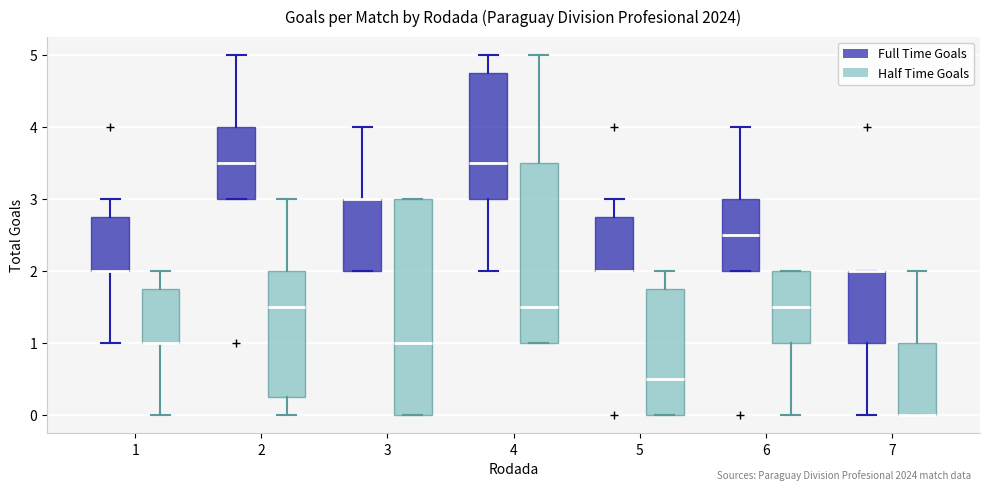

Reading left to right, read every box against the y-axis: the position of its median line, the range the box covers, and the ends of its whiskers. The values are not printed on the chart, so give them approximately, as read against the axis.

1 (Full Time Goals): median 2.0 (drawn on the box's lower edge), box 2.0 to 2.8, whiskers 1.0 to 3.0
1 (Half Time Goals): median 1.0 (drawn on the box's lower edge), box 1.0 to 1.8, whiskers 0.0 to 2.0
2 (Full Time Goals): median 3.5, box 3.0 to 4.0, whiskers 3.0 to 5.0
2 (Half Time Goals): median 1.5, box 0.3 to 2.0, whiskers 0.0 to 3.0
3 (Full Time Goals): median 3.0 (drawn on the box's upper edge), box 2.0 to 3.0, whiskers 2.0 to 4.0
3 (Half Time Goals): median 1.0, box 0.0 to 3.0, whiskers 0.0 to 3.0
4 (Full Time Goals): median 3.5, box 3.0 to 4.8, whiskers 2.0 to 5.0
4 (Half Time Goals): median 1.5, box 1.0 to 3.5, whiskers 1.0 to 5.0
5 (Full Time Goals): median 2.0 (drawn on the box's lower edge), box 2.0 to 2.8, whiskers 2.0 to 3.0
5 (Half Time Goals): median 0.5, box 0.0 to 1.8, whiskers 0.0 to 2.0
6 (Full Time Goals): median 2.5, box 2.0 to 3.0, whiskers 2.0 to 4.0
6 (Half Time Goals): median 1.5, box 1.0 to 2.0, whiskers 0.0 to 2.0
7 (Full Time Goals): median 2.0 (drawn on the box's upper edge), box 1.0 to 2.0, whiskers 0.0 to 2.0
7 (Half Time Goals): median 0.0 (drawn on the box's lower edge), box 0.0 to 1.0, whiskers 0.0 to 2.0